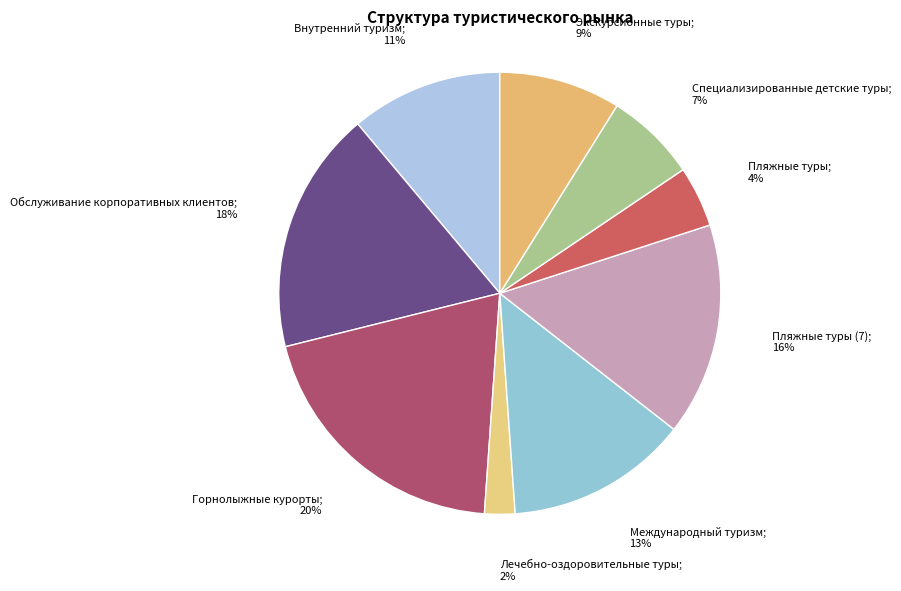

To the nearest percent, what percentage of the pie is Международный туризм; 13%?

13%